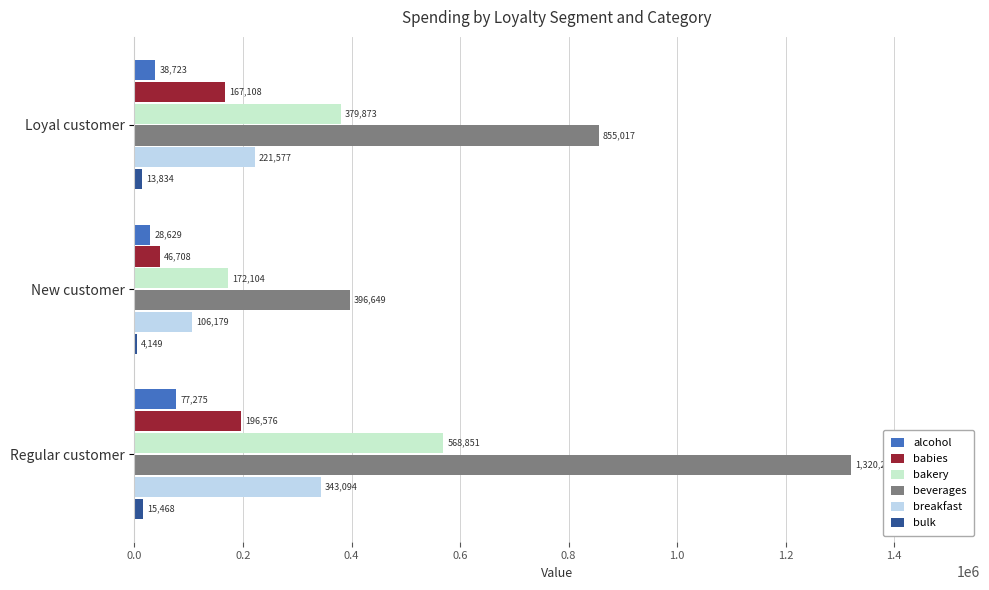

The breakfast series shows 148367 at Regular customer. True or false?

False